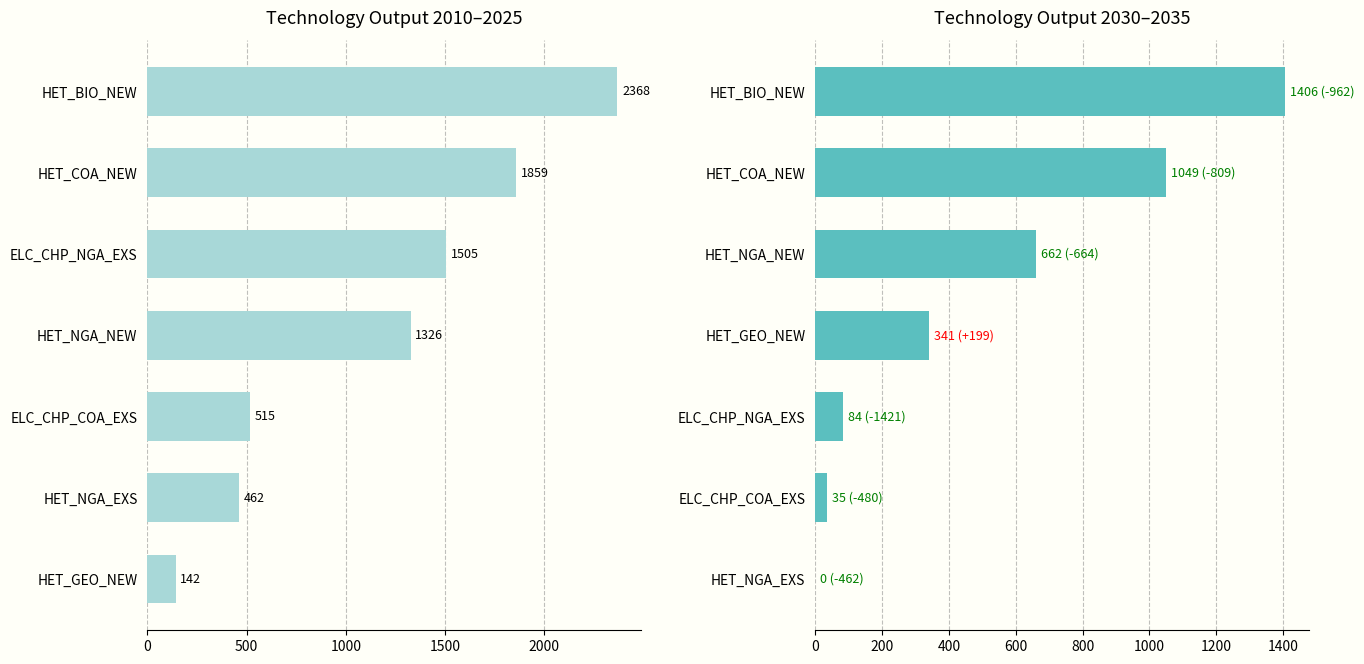

What is the difference between the second highest and minimum values in the 2030-2035 sum series?

1049.2